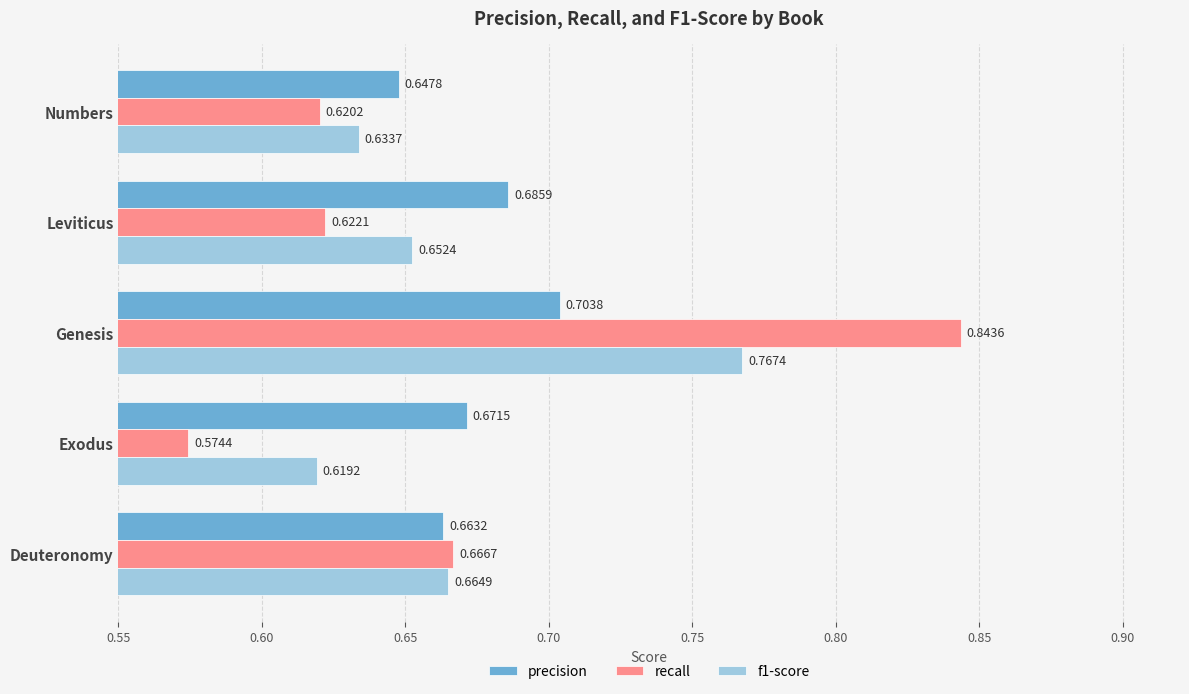

What is the difference between the second highest and minimum values in the recall series?

0.1